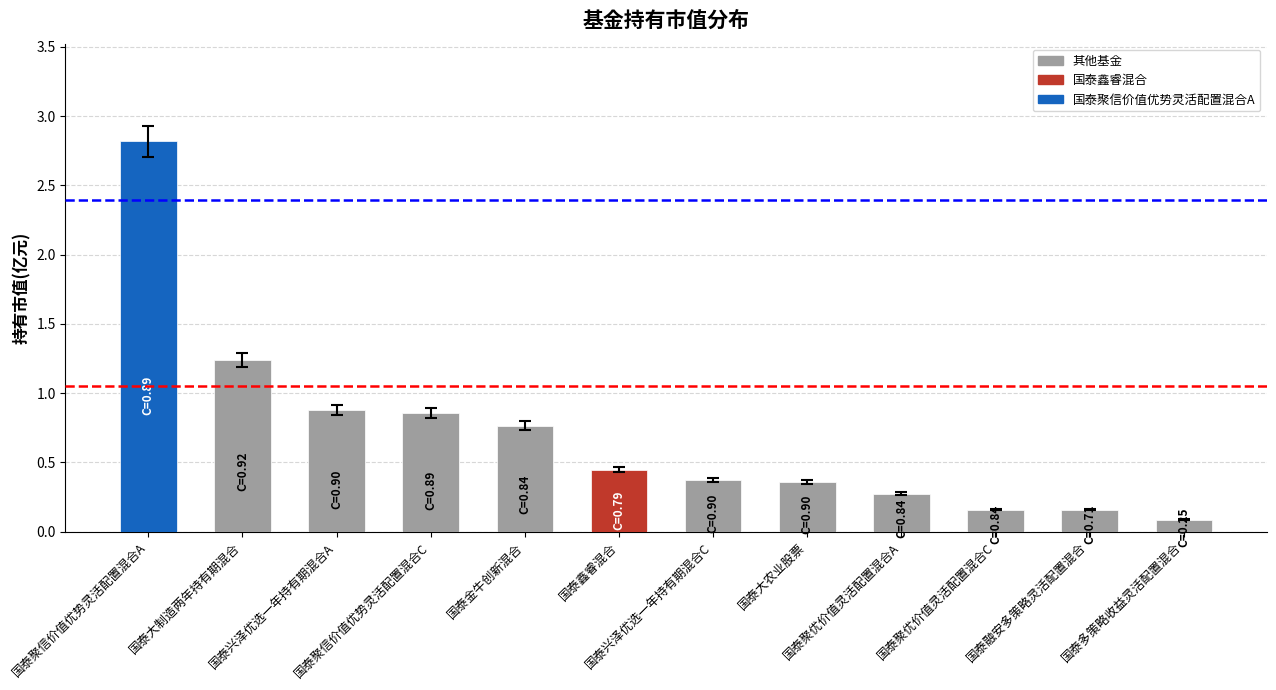

How many distinct data groups are displayed?

1